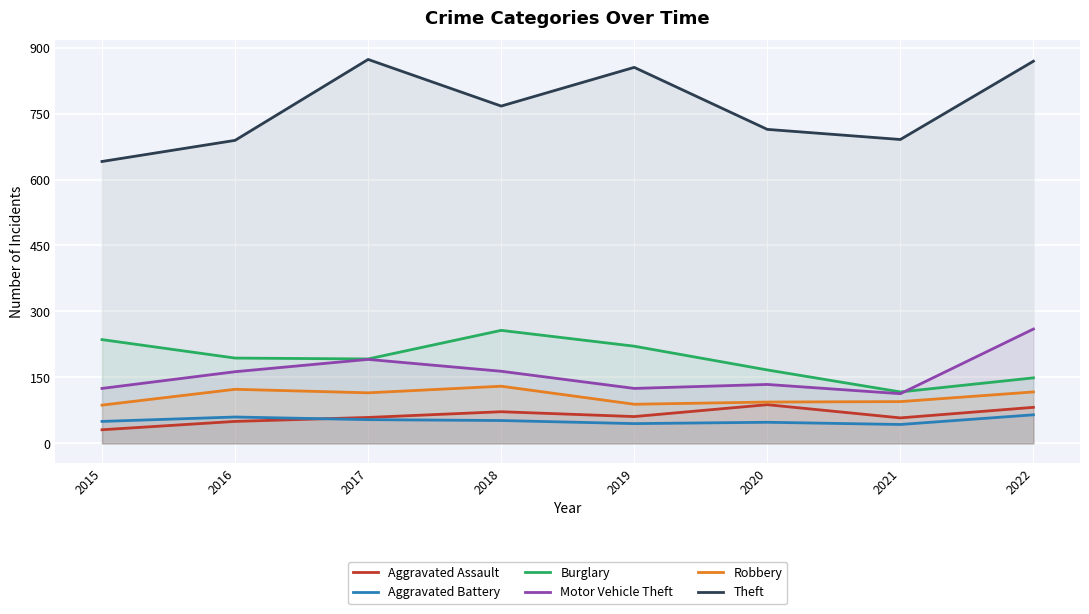

True or false: Robbery has a value of 25 at 2019.

False